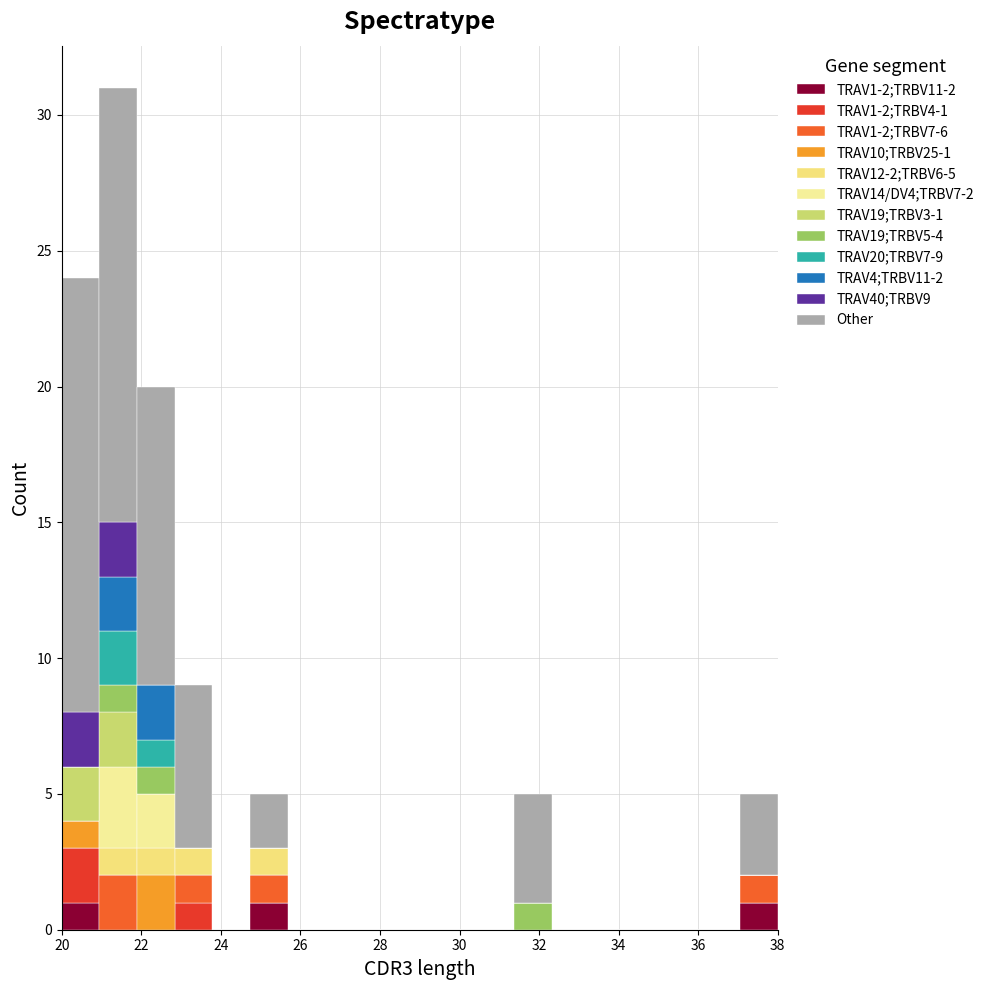

Which range on the x-axis has the tallest stacked bar (by total height)?

21.0 to 21.8